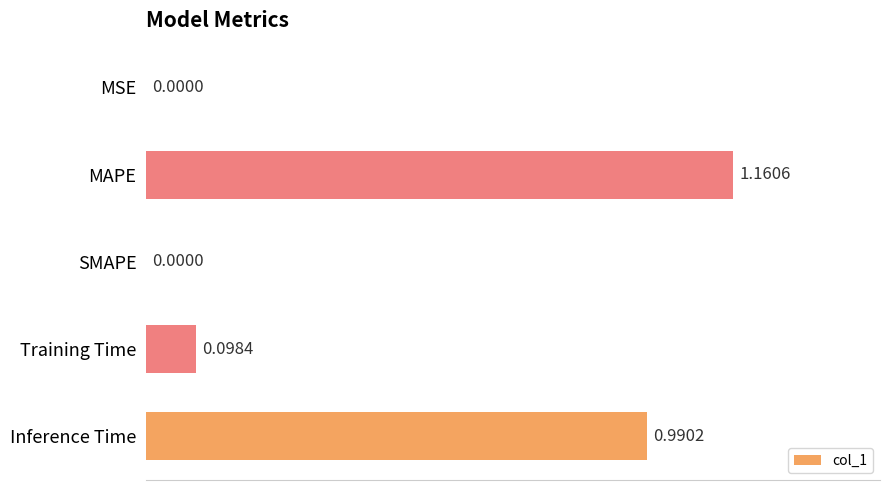

Which label corresponds to the largest value in the chart?

MAPE